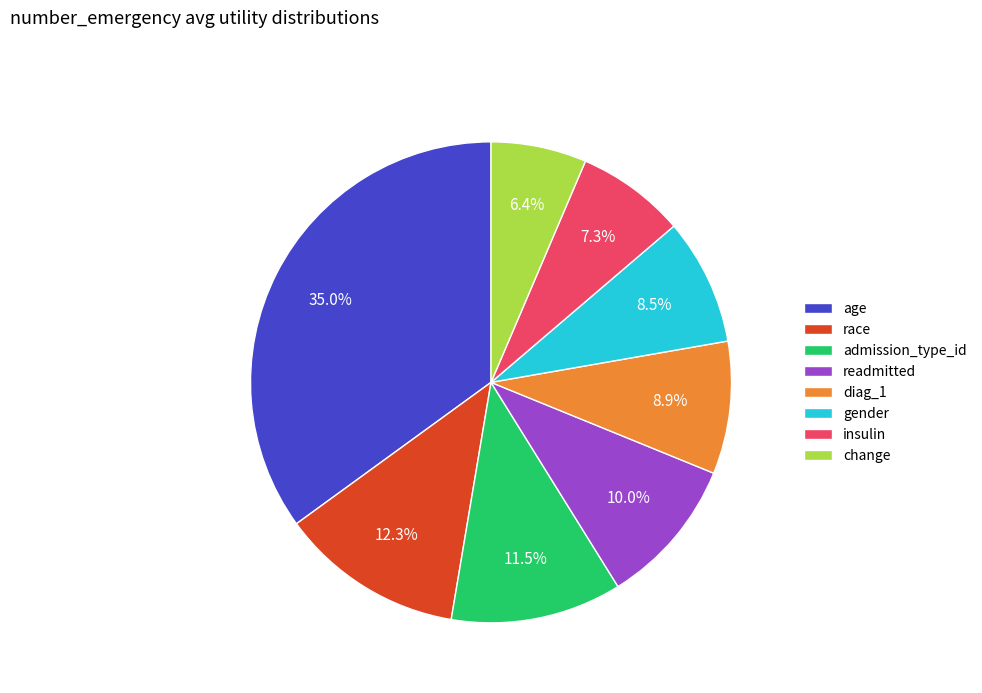

Does any single category account for the majority?

No